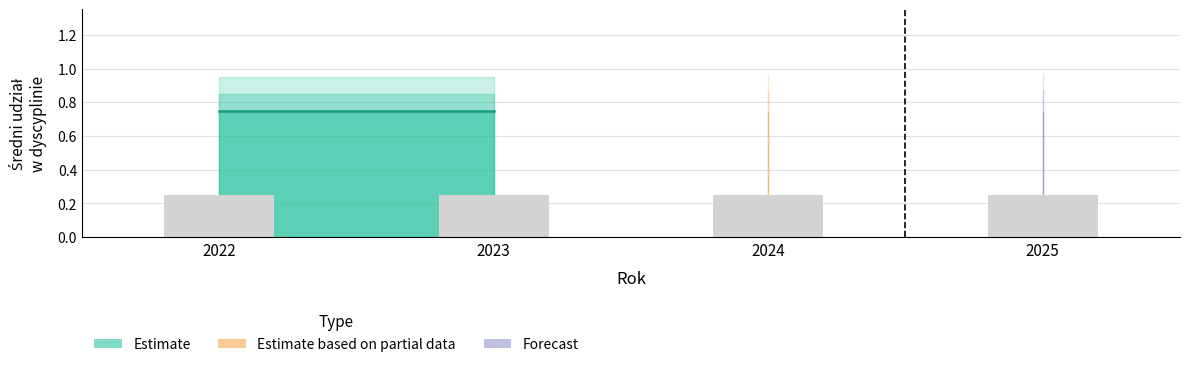

Between 2025 and 2024, which is larger?

2025